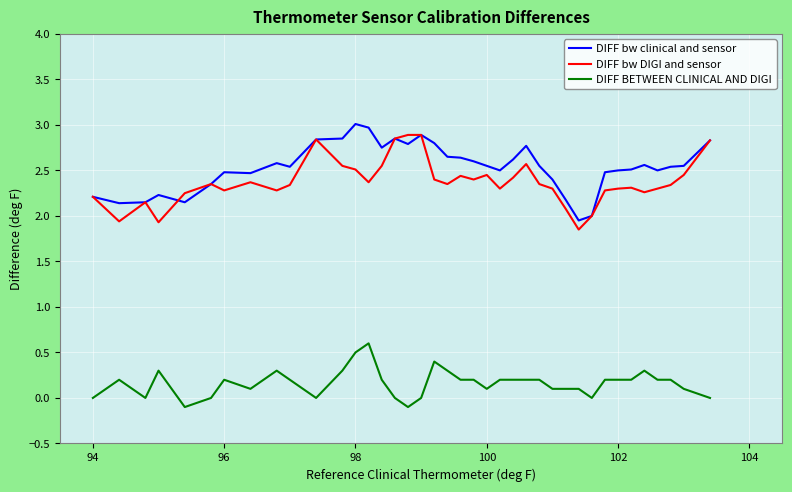

What are all the series names shown in the legend?

DIFF bw clinical and sensor, DIFF bw DIGI and sensor, DIFF BETWEEN CLINICAL AND DIGI